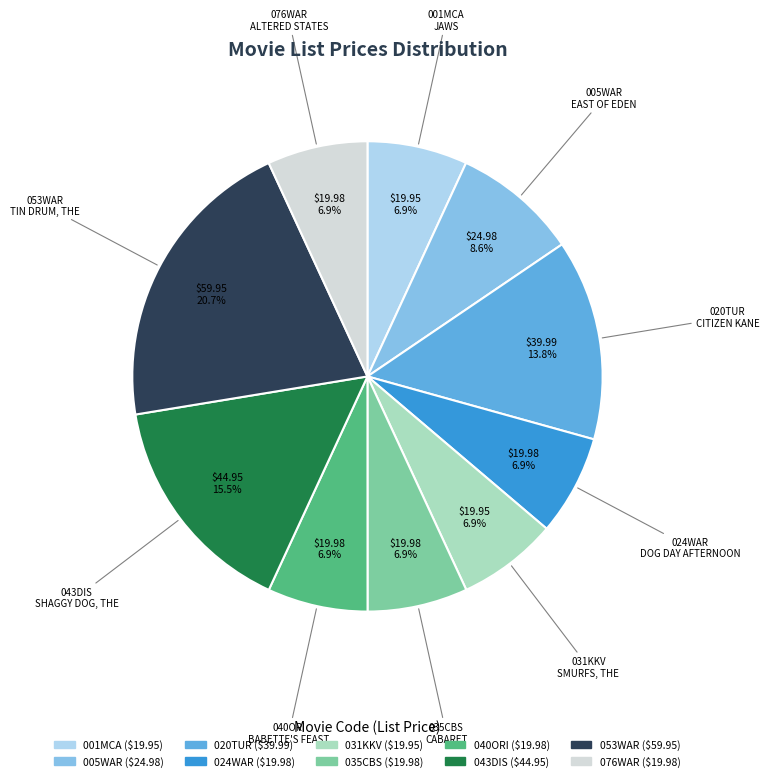

Is there a majority slice in this chart?

No